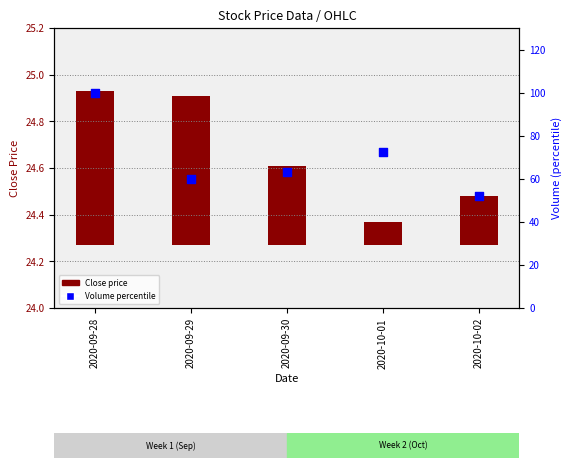

What is the change in value from 2020-09-29 to 2020-10-02?

-7.8